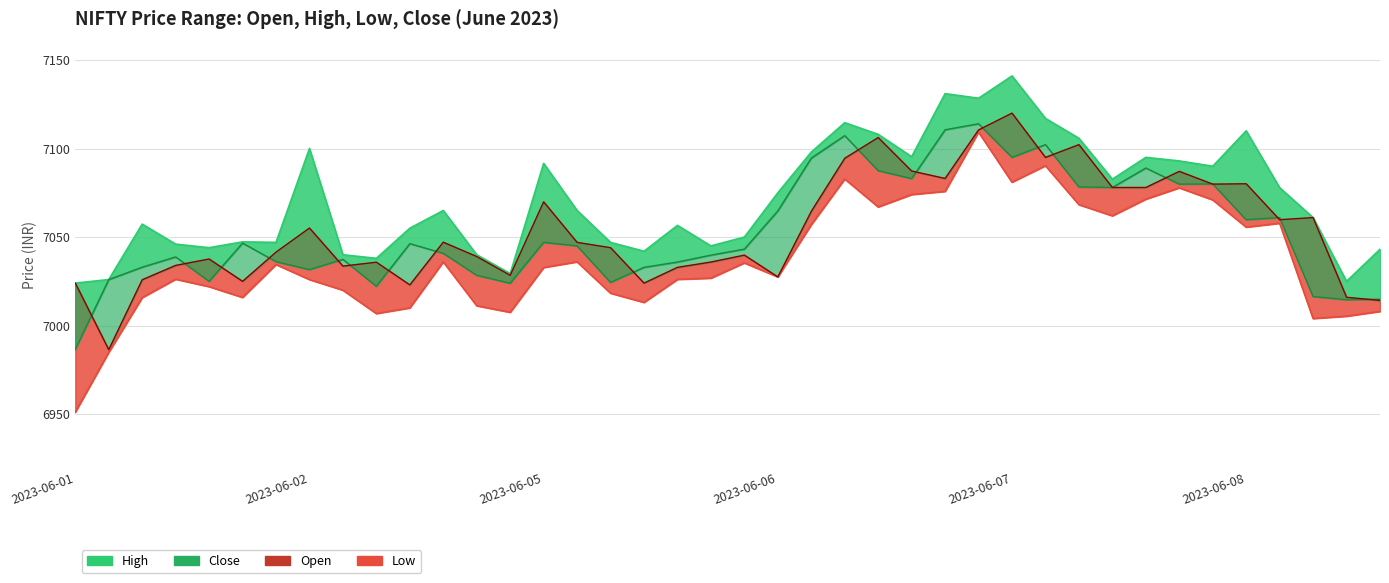

Which series has the largest total across all categories?

High